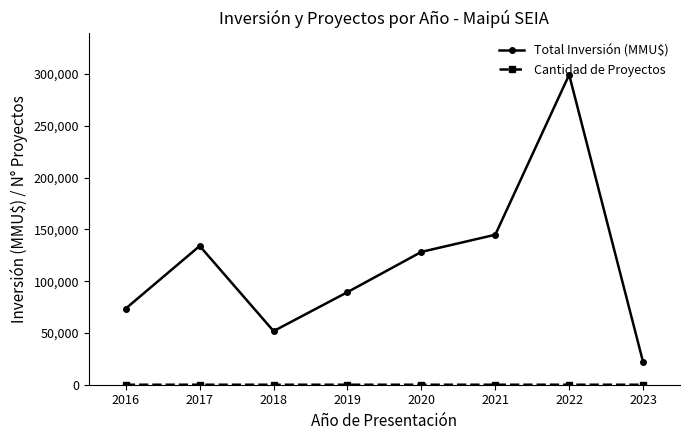

Between 2018 and 2022, which series saw the biggest shift?

Total Inversión (MMU$)